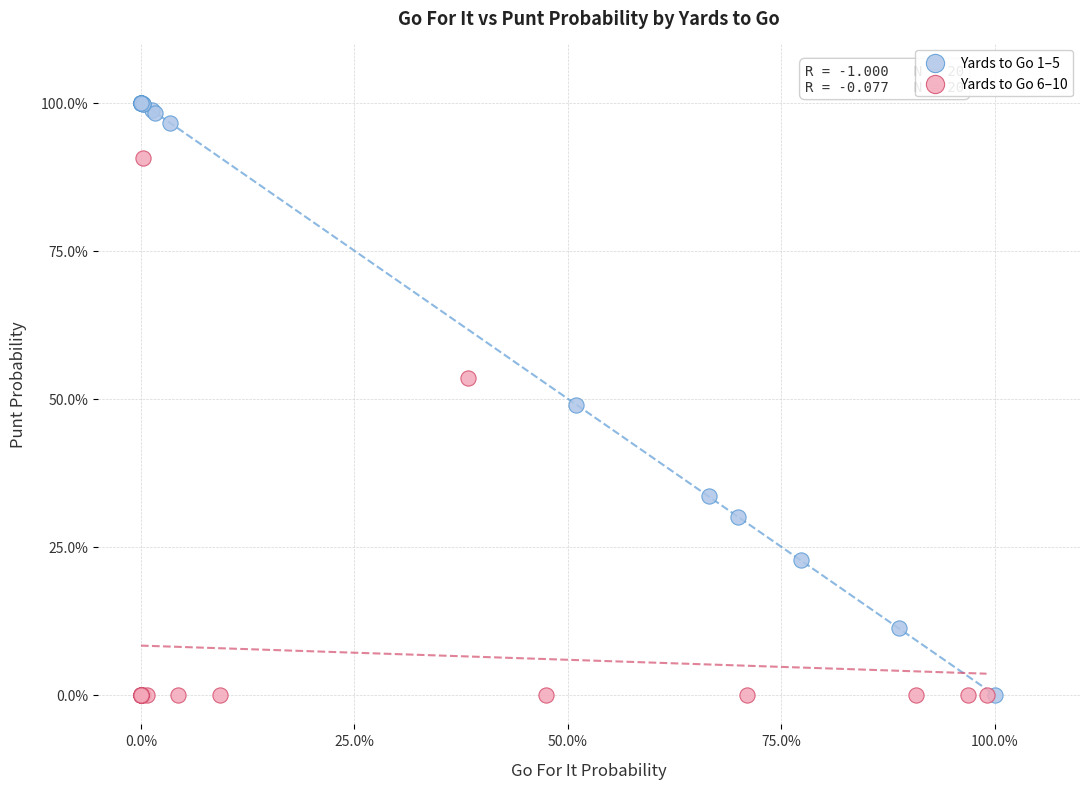

What are all the series names shown in the legend?

Yards to Go 1–5, Yards to Go 6–10